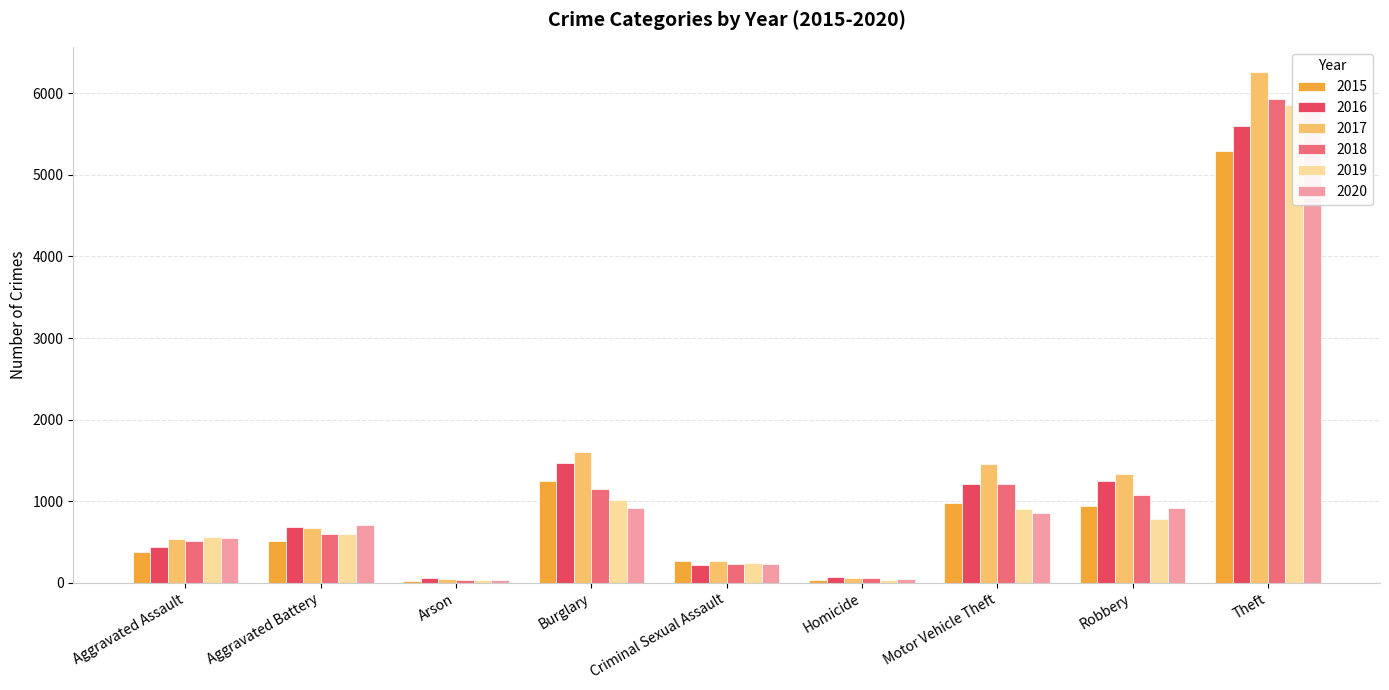

The 2015 series shows 1241 at Burglary. True or false?

True